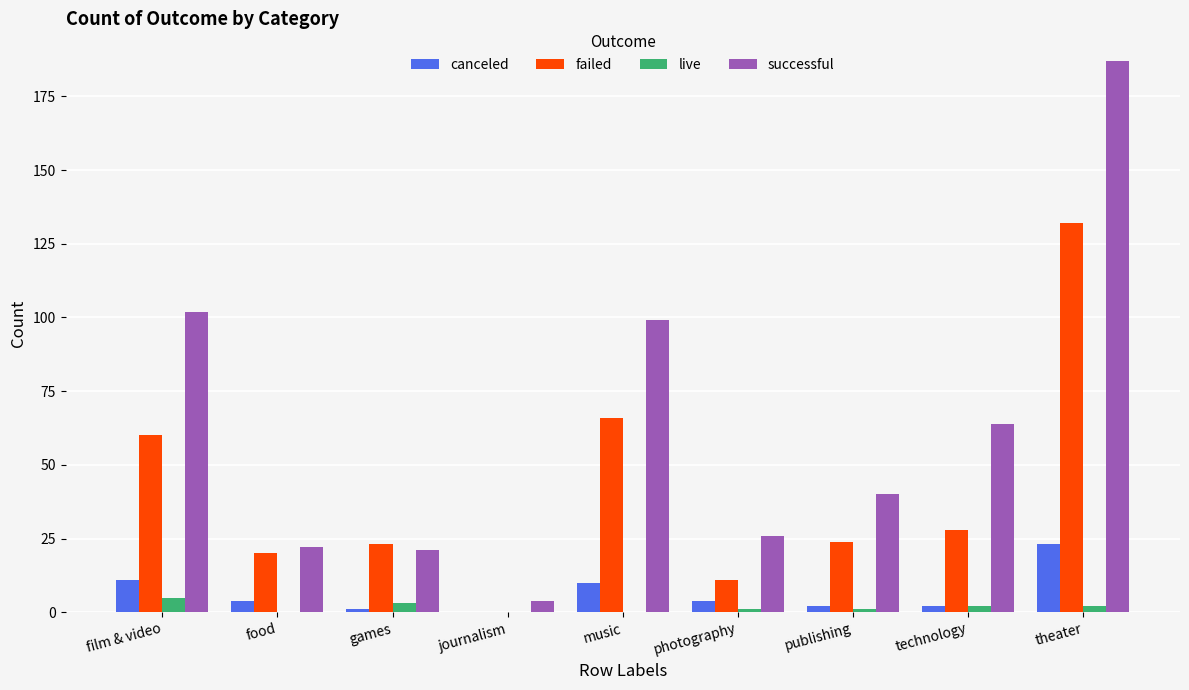

Is the value of failed at technology greater than the value of live at technology?

Yes